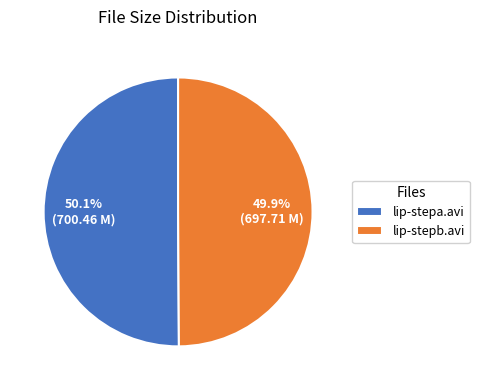

Approximately how many times larger is the value at lip-stepb.avi compared to lip-stepa.avi?

1.0